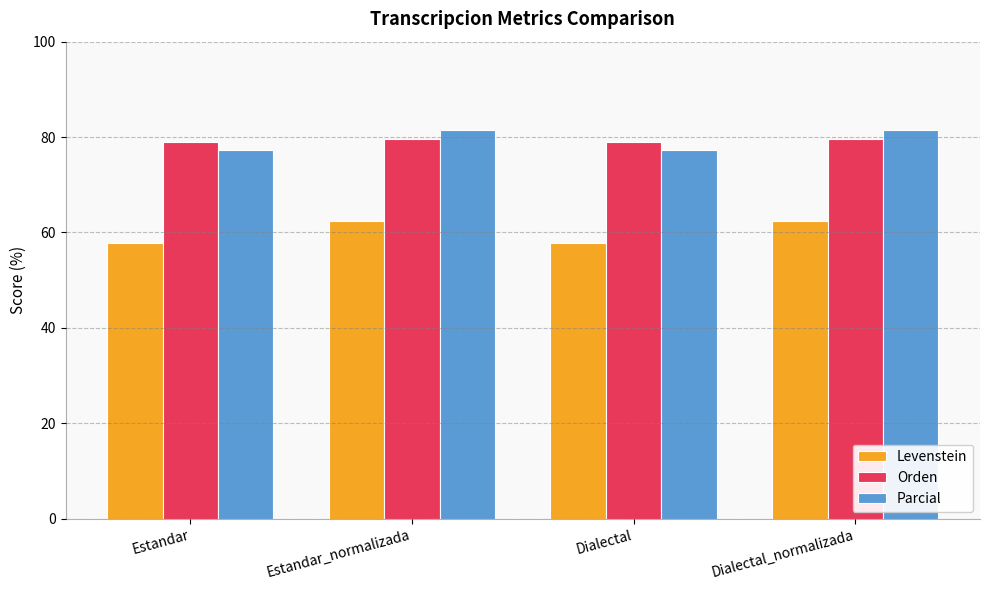

How many categories are shown in the chart?

4